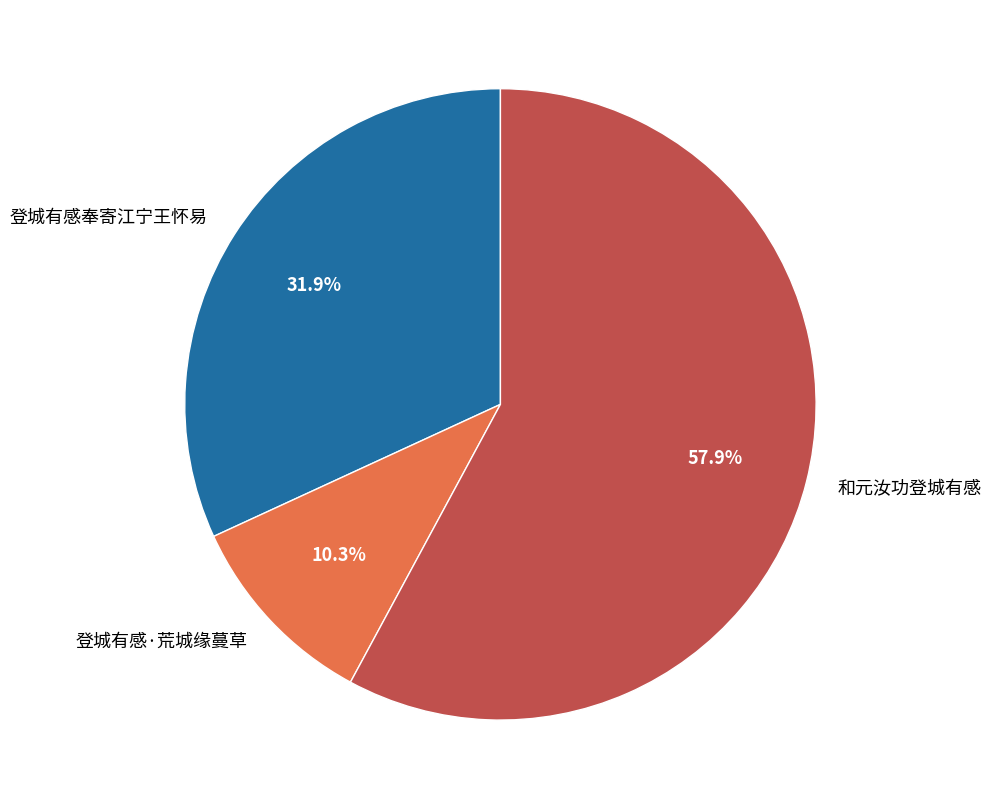

True or false: 和元汝功登城有感 accounts for 72% of the total.

False